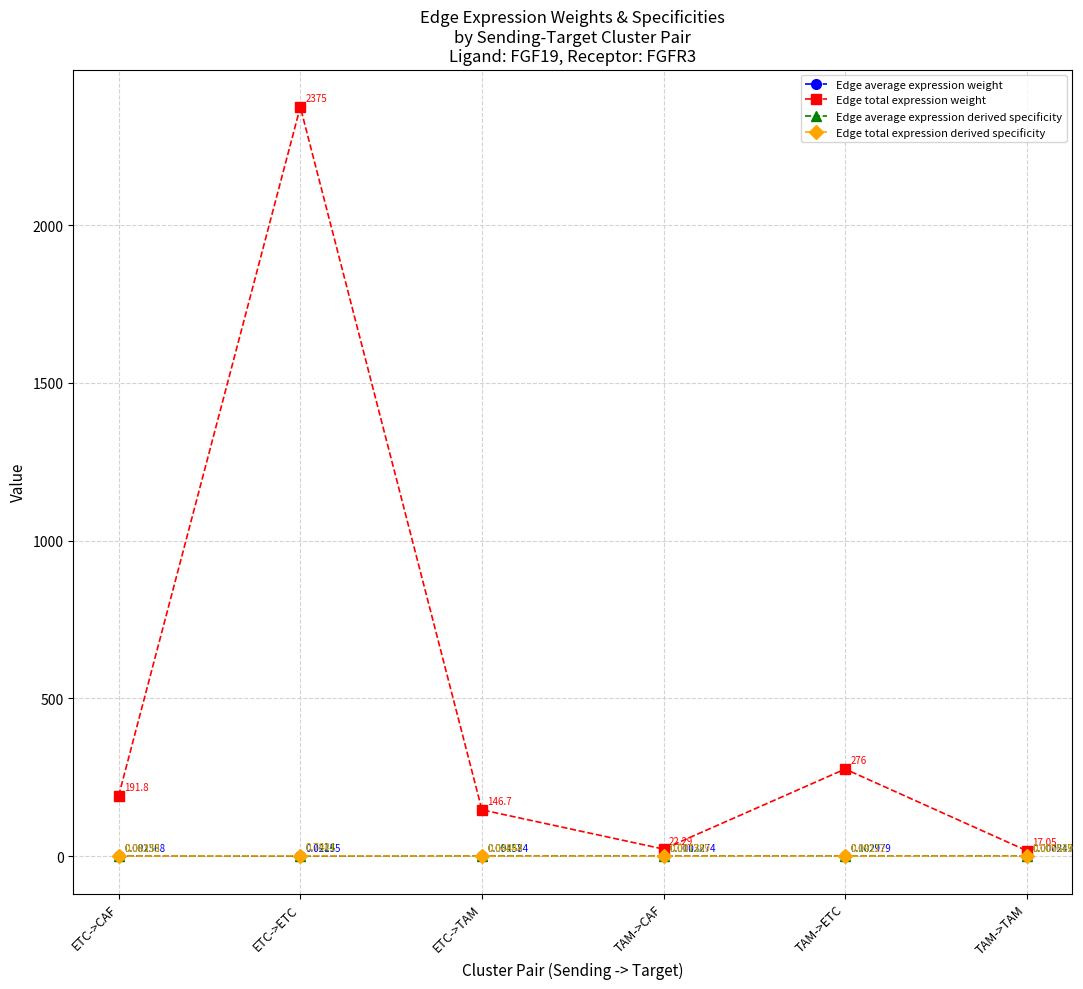

How many lines are shown in the chart?

4